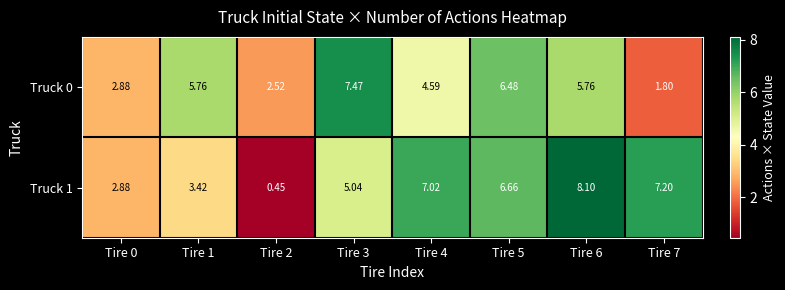

What is the total value across all series at Tire 6?

13.9